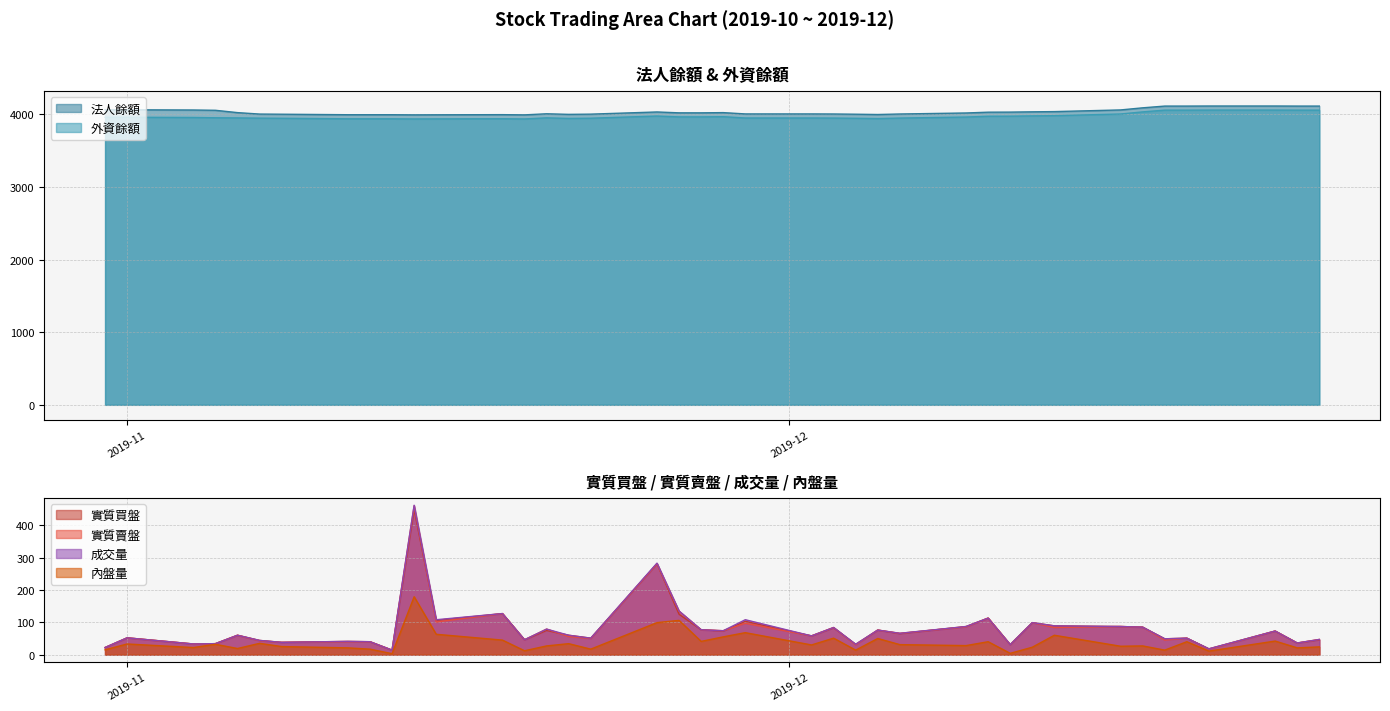

The value of 成交量 at 2019-12-18 is 30. True or false?

False